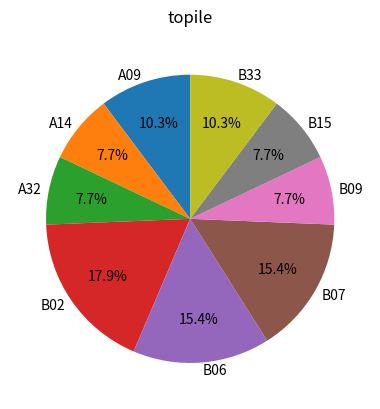

Count the number of slices in the pie.

9